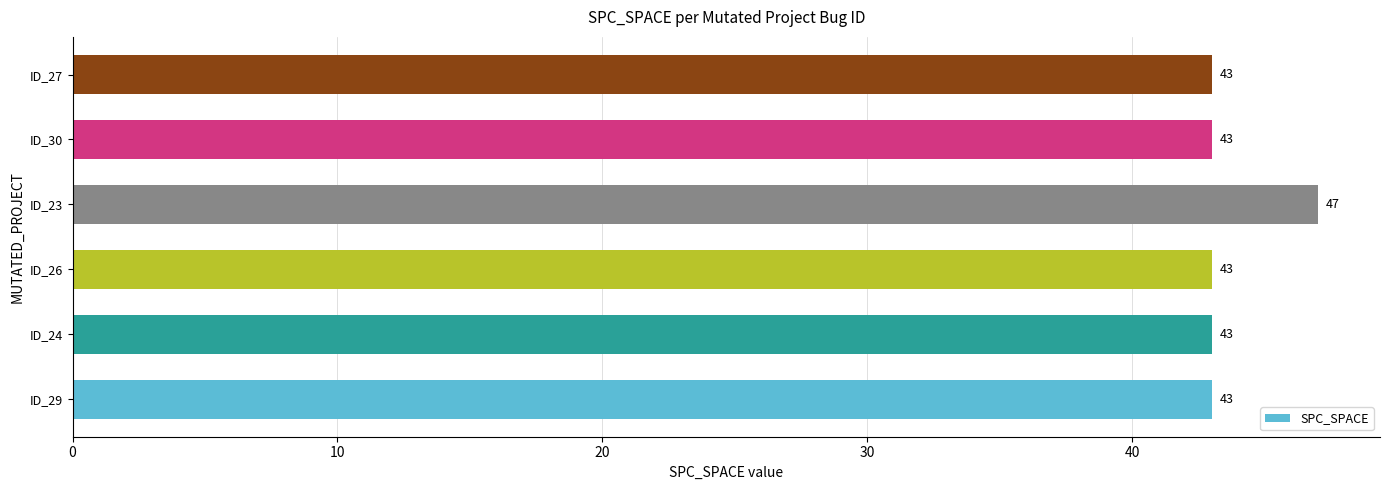

Reading bottom to top, list all the values displayed in this chart.

ID_29=43	ID_24=43	ID_26=43	ID_23=47	ID_30=43	ID_27=43